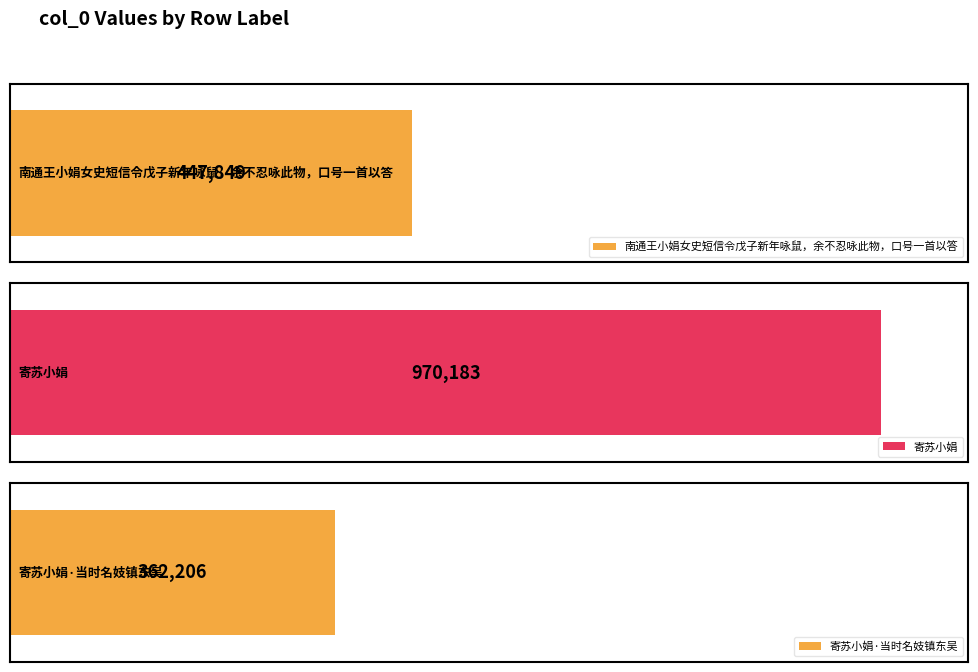

Reading left to right, what are all the values shown in this chart?

南通王小娟女史短信令戊子新年咏鼠，余不忍咏此物，口号一首以答=447849	寄苏小娟=970183	寄苏小娟·当时名妓镇东吴=362206